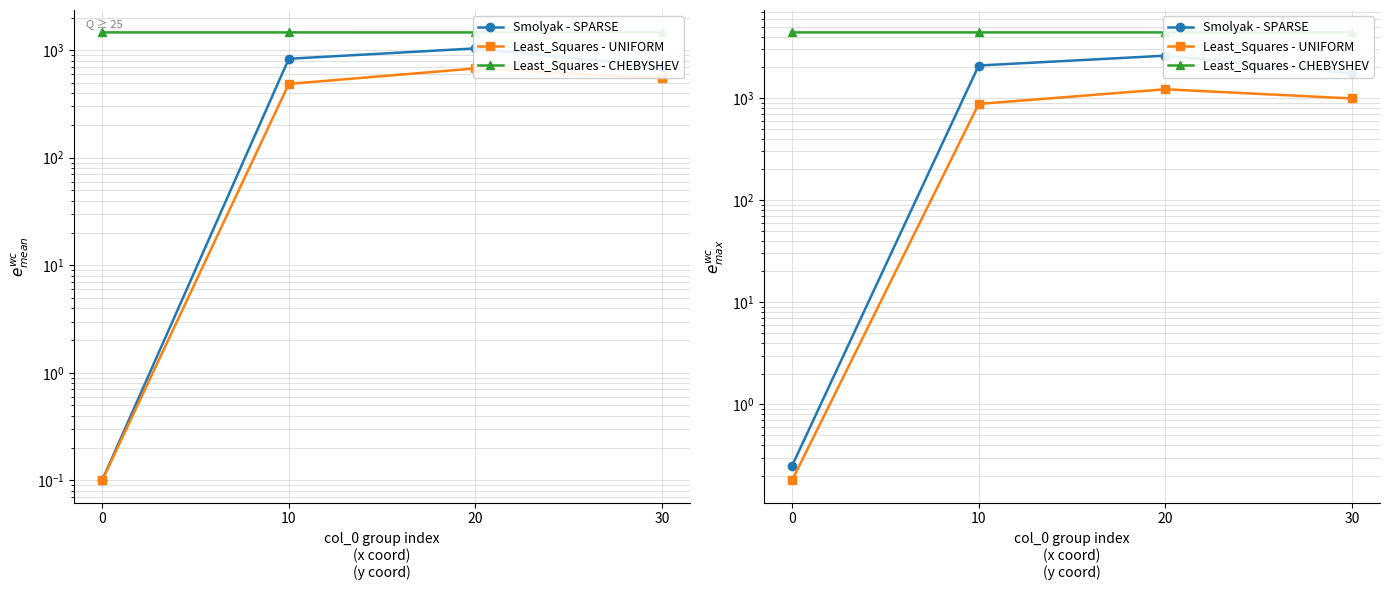

Which has a higher value, 30 or 20?

20